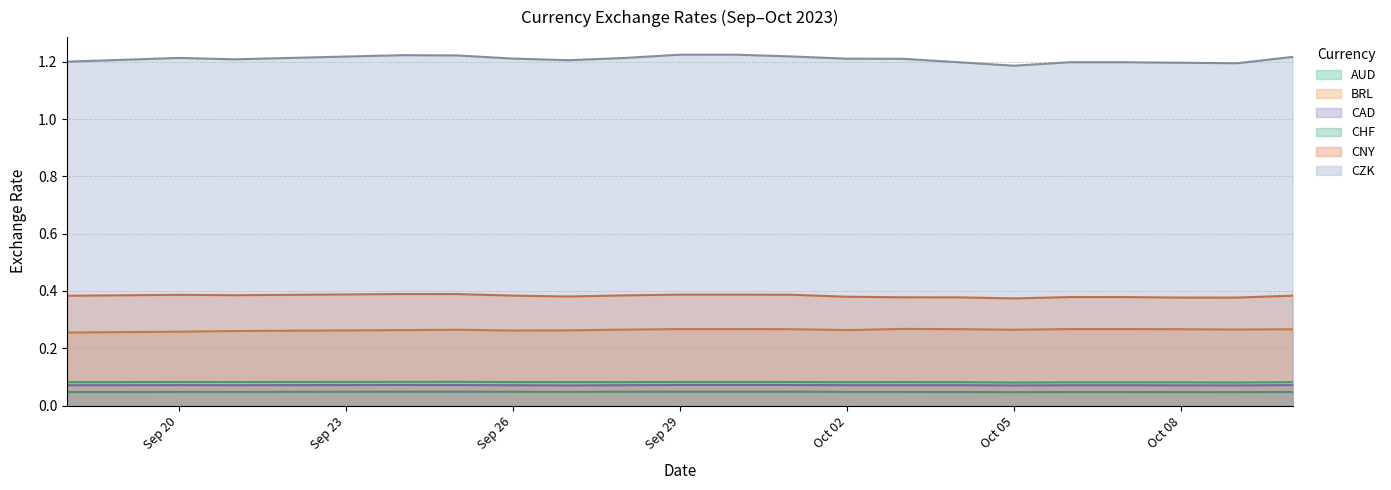

True or false: CNY and CAD cross at least once.

False